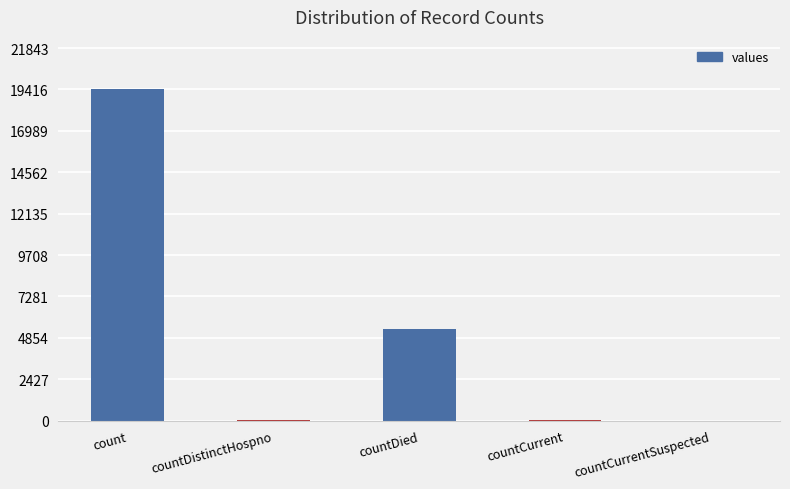

At which category does the chart reach its peak across all series?

count